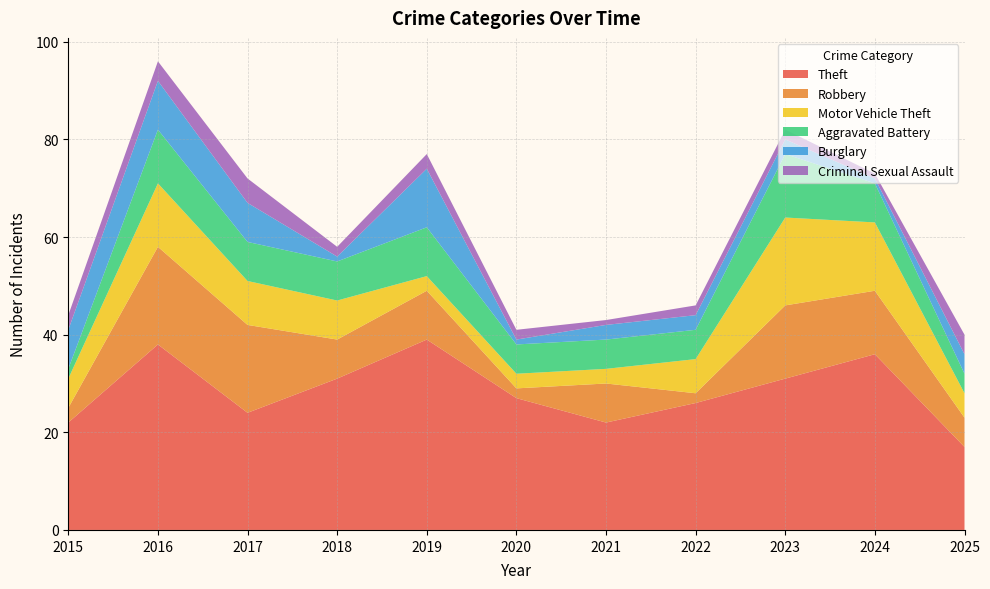

Reading right to left, extract all data points from this chart.

Theft: 2025=17	2024=36	2023=31	2022=26	2021=22	2020=27	2019=39	2018=31	2017=24	2016=38	2015=22
Robbery: 2025=6	2024=13	2023=15	2022=2	2021=8	2020=2	2019=10	2018=8	2017=18	2016=20	2015=3
Motor Vehicle Theft: 2025=5	2024=14	2023=18	2022=7	2021=3	2020=3	2019=3	2018=8	2017=9	2016=13	2015=6
Aggravated Battery: 2025=4	2024=8	2023=13	2022=6	2021=6	2020=6	2019=10	2018=8	2017=8	2016=11	2015=2
Burglary: 2025=4	2024=1	2023=3	2022=3	2021=3	2020=1	2019=12	2018=1	2017=8	2016=10	2015=8
Criminal Sexual Assault: 2025=4	2024=1	2023=2	2022=2	2021=1	2020=2	2019=3	2018=2	2017=5	2016=4	2015=3